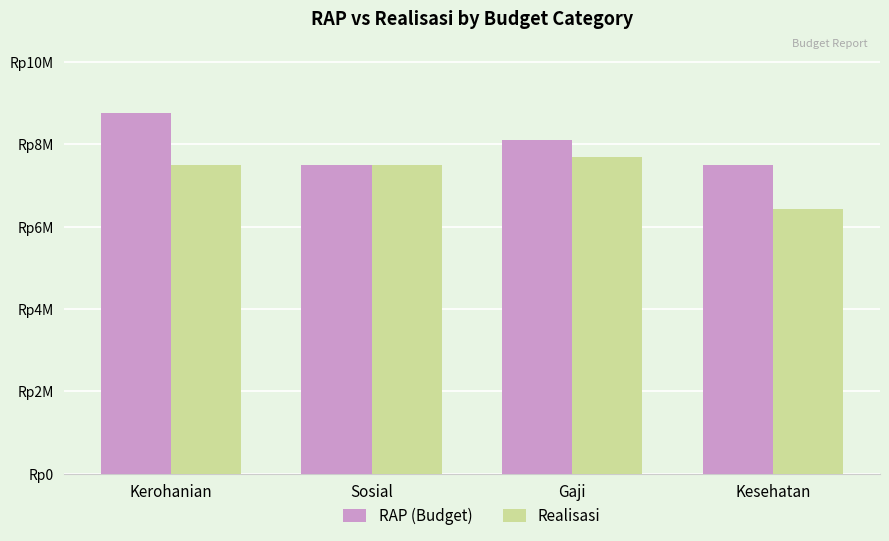

What is the average value of the Realisasi series?

7285625